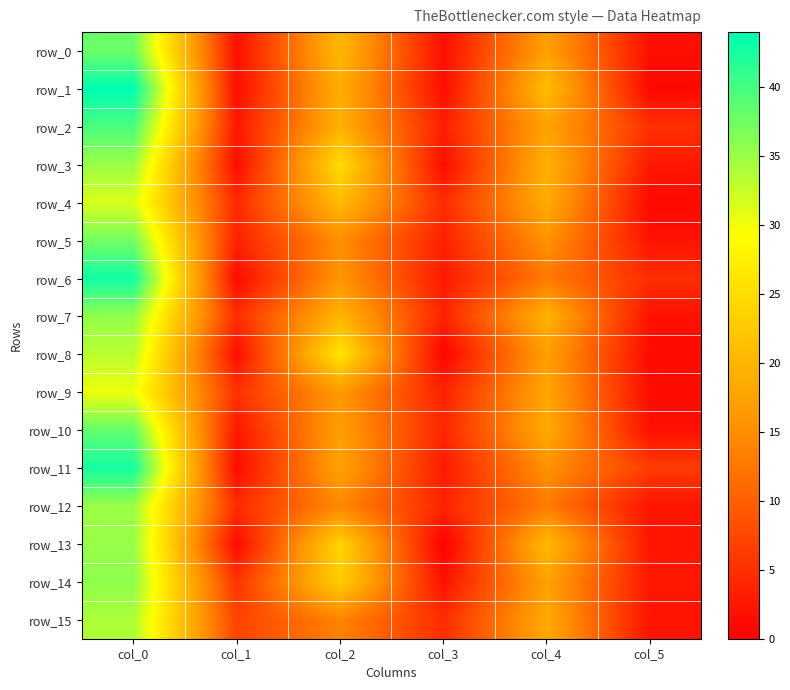

What is the sum of the row_4 values at col_0 and col_1?

36.0